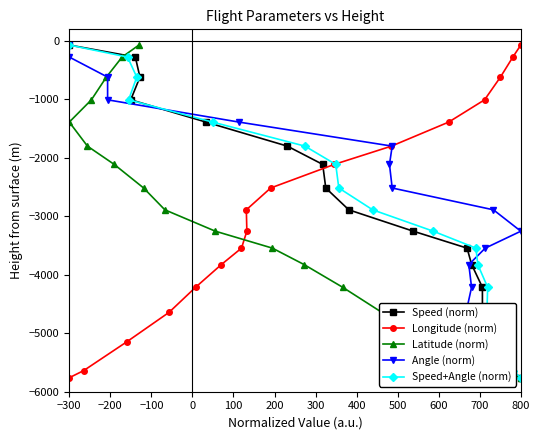

What are all the series names shown in the legend?

Speed (norm), Longitude (norm), Latitude (norm), Angle (norm), Speed+Angle (norm)